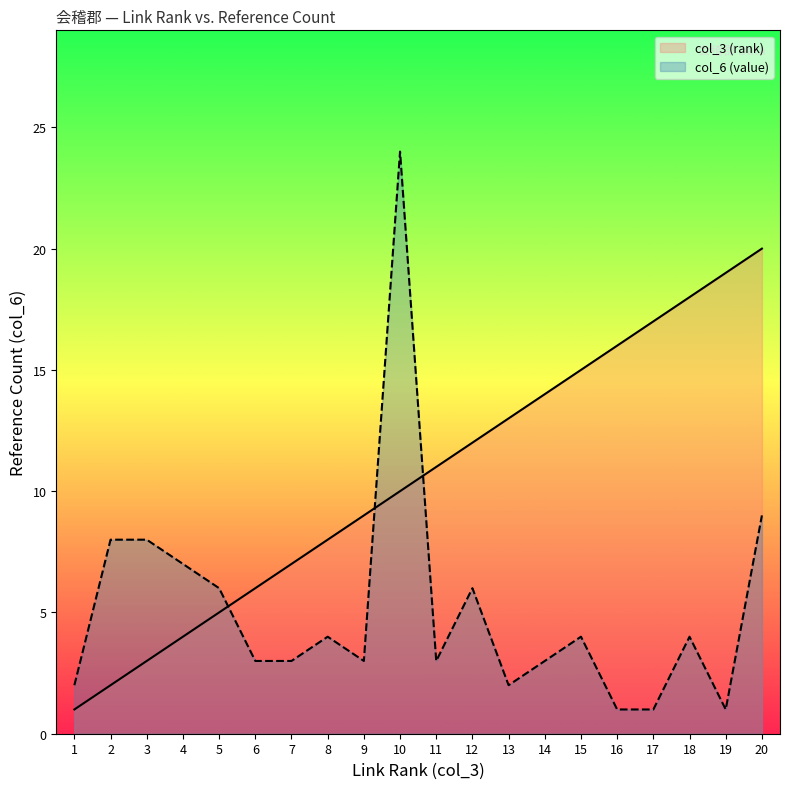

What value does the col_6 (value) series have at 4?

7